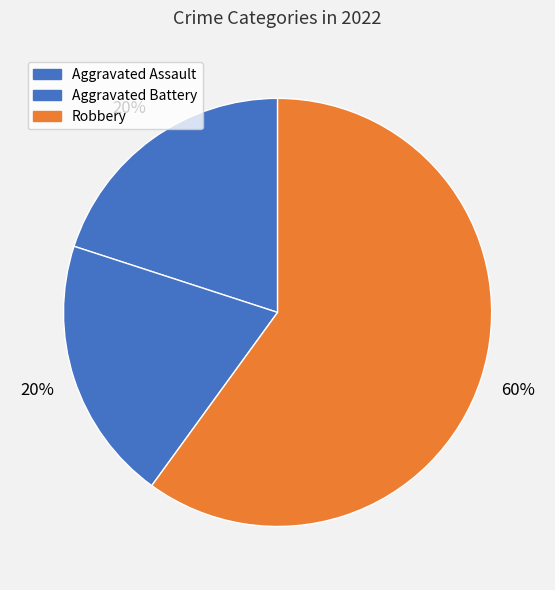

What is the largest slice in the pie chart?

Robbery